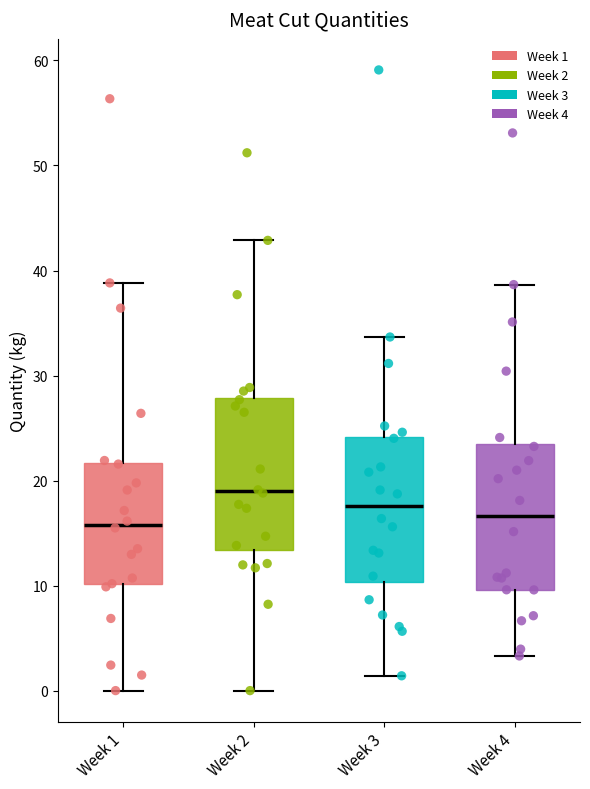

Reading left to right, transcribe this box plot: for each box, give where its median line is, the range the box spans, and where its two whiskers end, as read against the y-axis. The values are not printed on the chart, so give them approximately, as read against the axis.

Week 1: median 16, box 10 to 22, whiskers 0 to 39
Week 2: median 19, box 13 to 28, whiskers 0 to 43
Week 3: median 18, box 10 to 24, whiskers 1 to 34
Week 4: median 17, box 10 to 23, whiskers 3 to 39